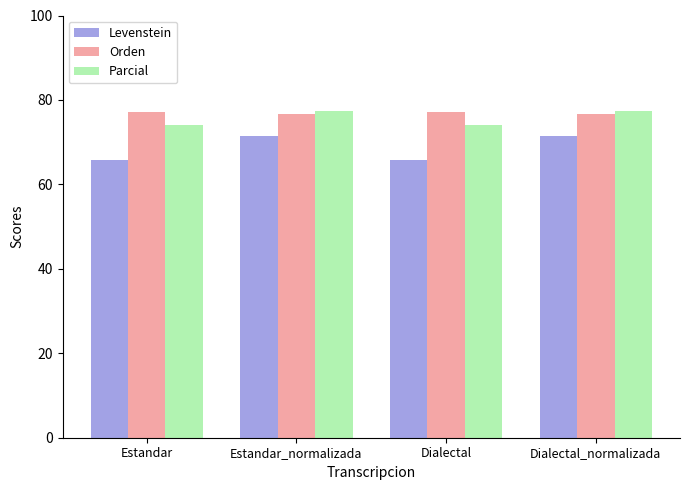

Reading right to left, extract all data points from this chart.

Levenstein: 71.5	65.7	71.5	65.7
Orden: 76.6	77.2	76.6	77.2
Parcial: 77.4	74.0	77.4	74.0